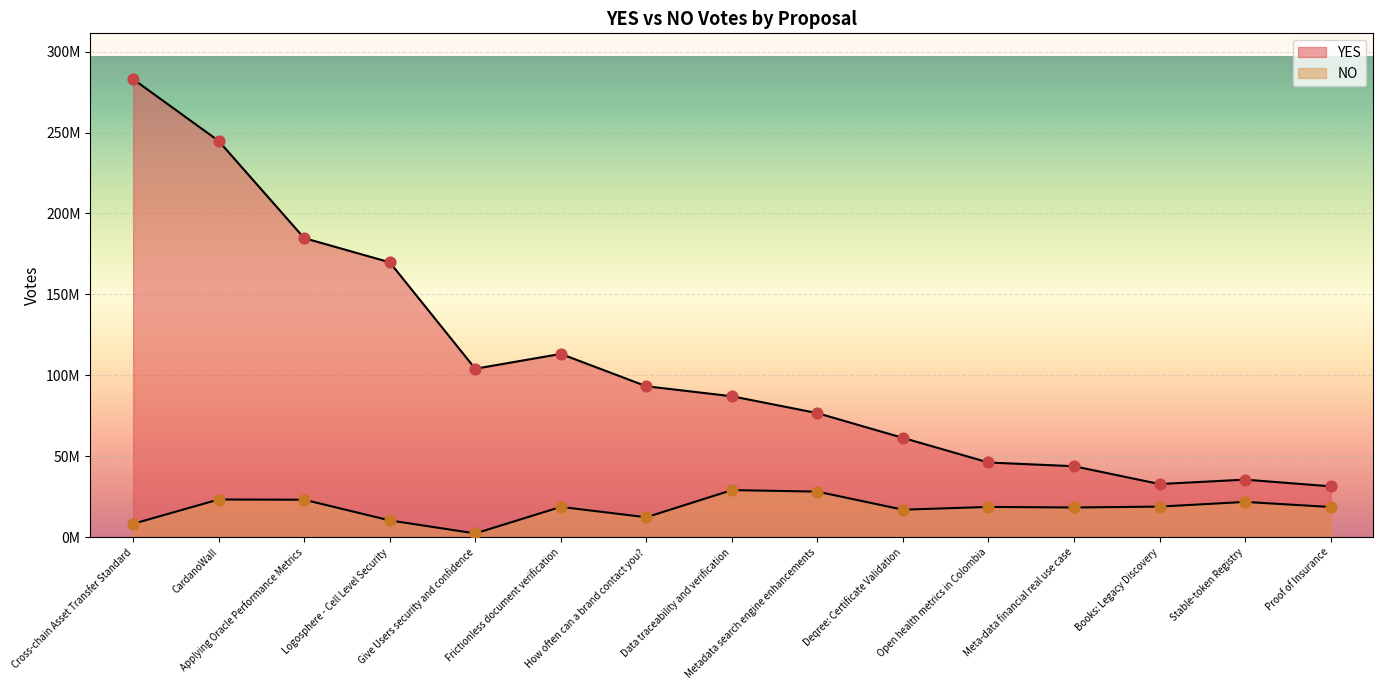

What is the total value across all series at Books: Legacy Discovery?

51697291